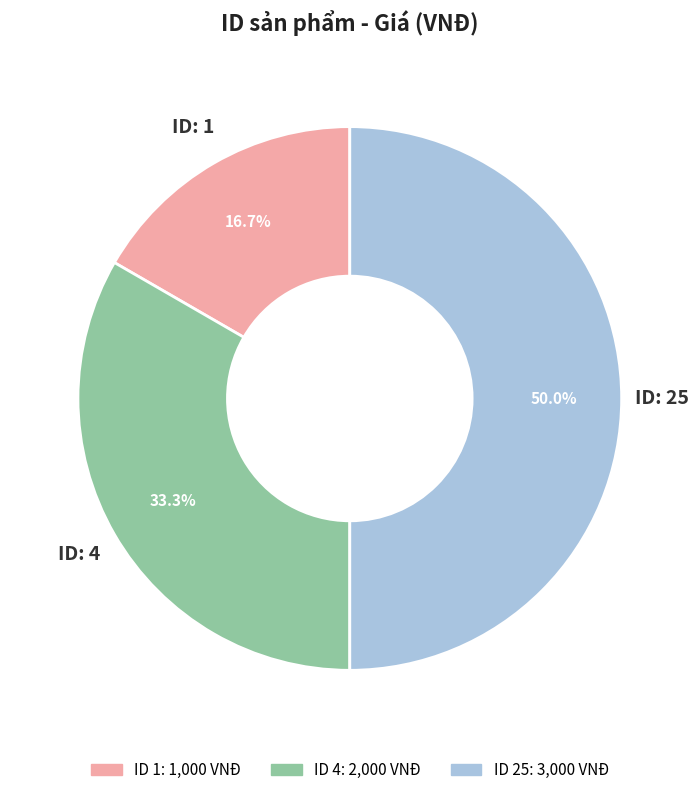

How many slices are in this pie chart?

3